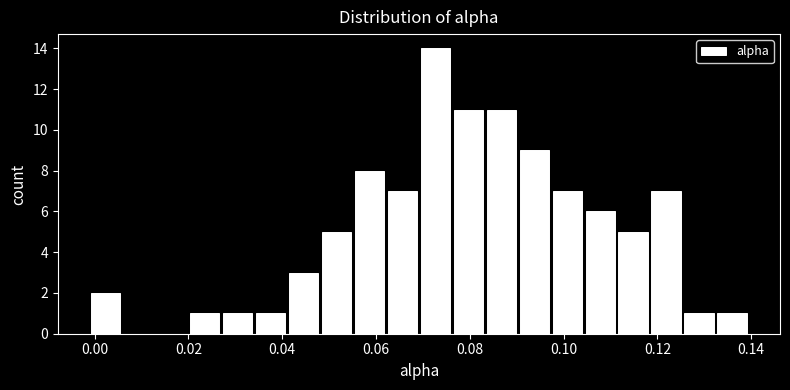

Around what value on the x-axis is the tallest bar? Give the approximate position of its centre, as read against the axis.

0.072